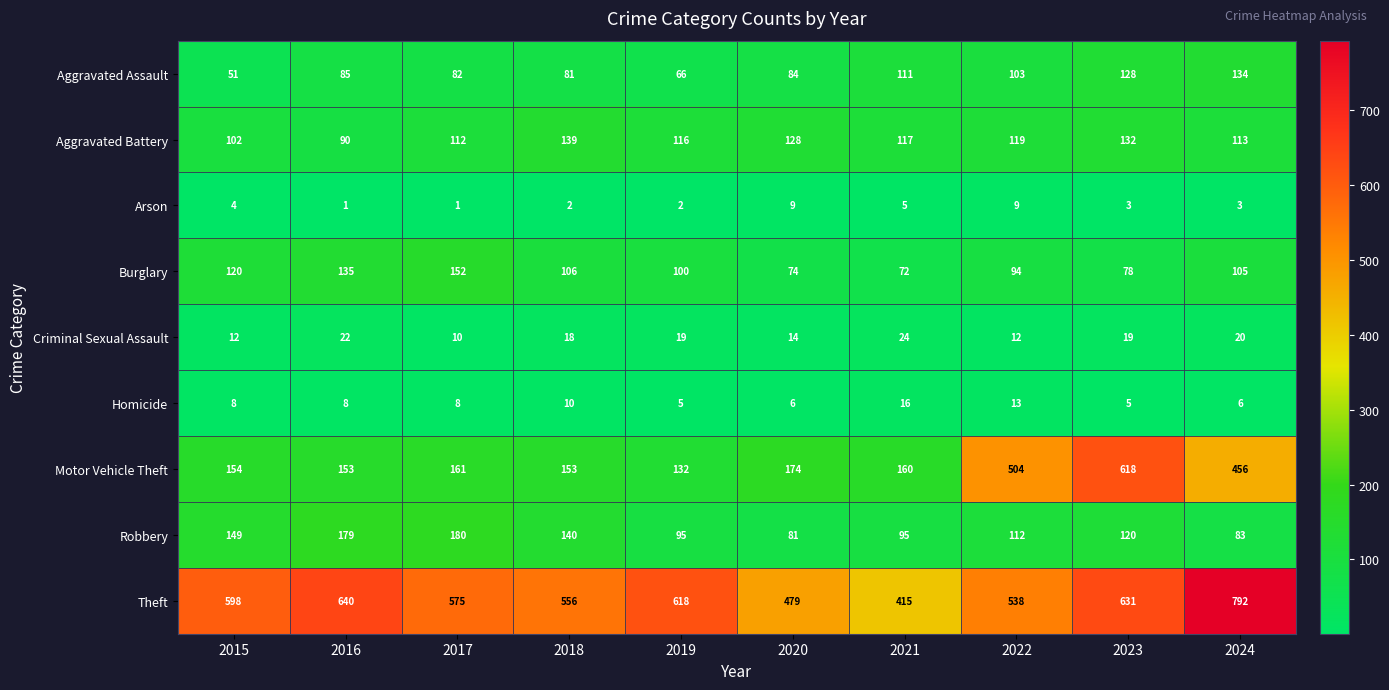

Rank the series by their maximum value, from lowest to highest.

Arson, Homicide, Criminal Sexual Assault, Aggravated Assault, Aggravated Battery, Burglary, Robbery, Motor Vehicle Theft, Theft